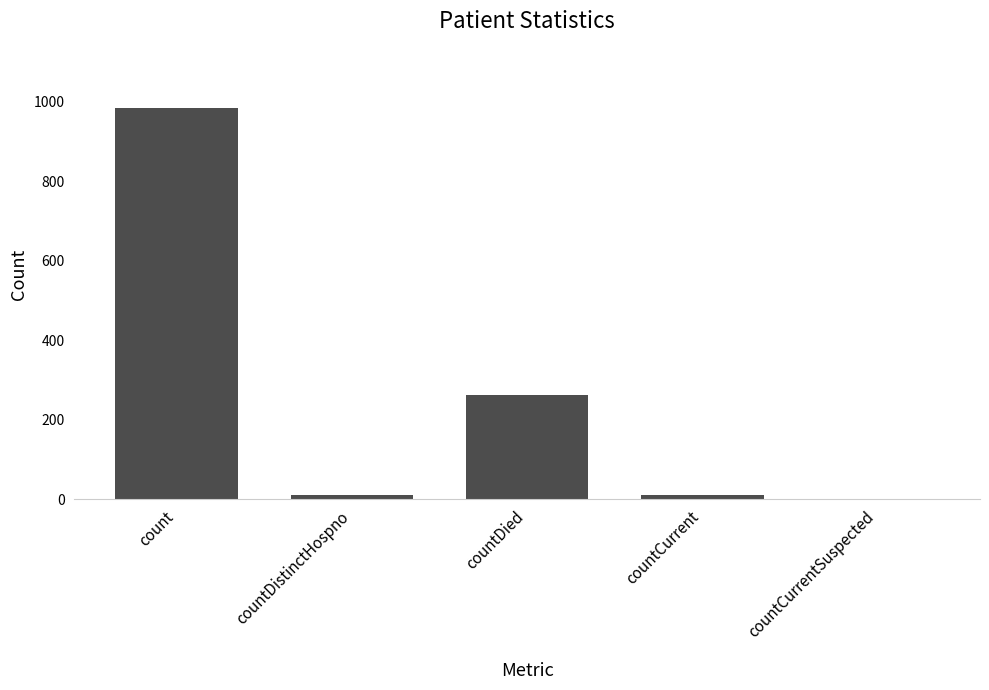

At which label is the value closest to 492?

countDied